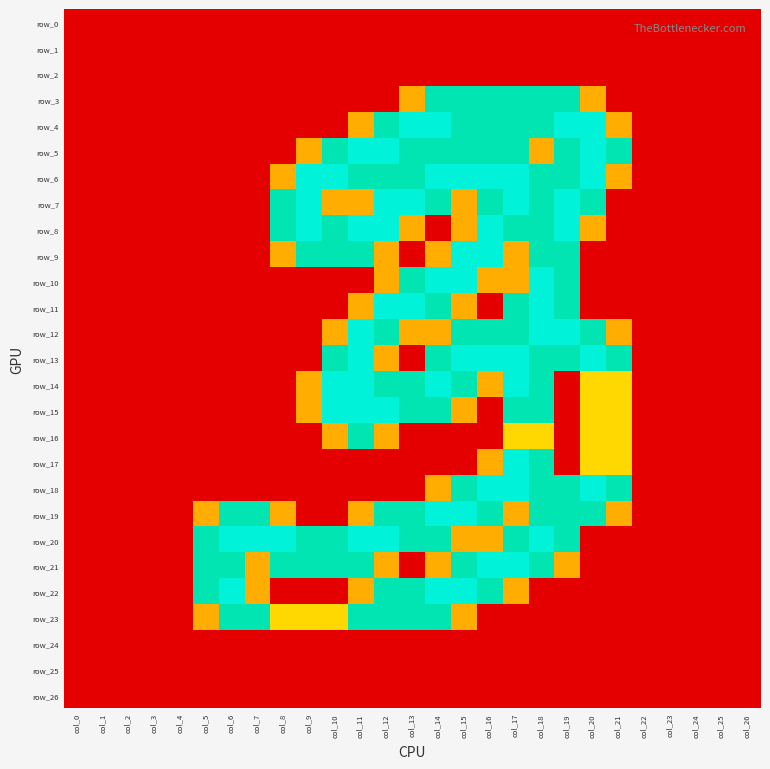

Where is row_9 nearest to the value 1?

col_8